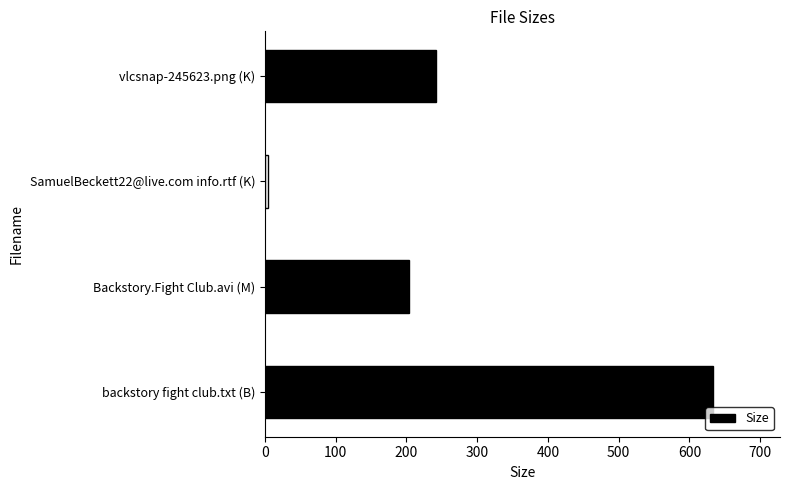

Which has a higher value, SamuelBeckett22@live.com info.rtf (K) or Backstory.Fight Club.avi (M)?

Backstory.Fight Club.avi (M)